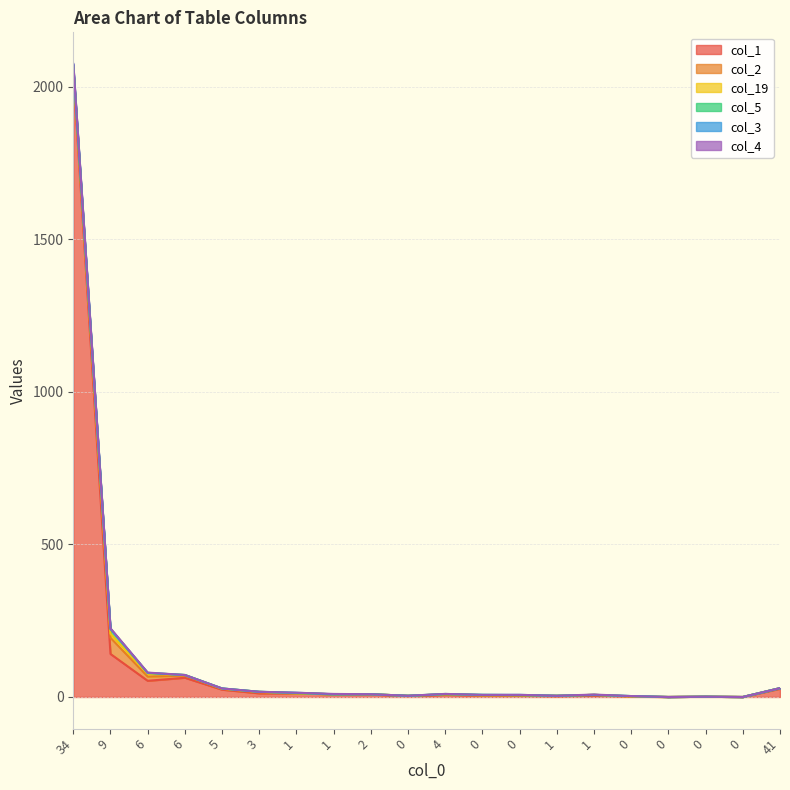

At which category does the chart reach its peak across all series?

34